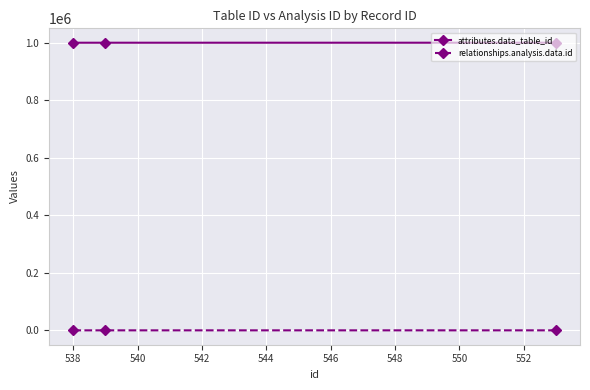

Reading left to right, extract all data points from this chart.

attributes.data_table_id: 1000476	1000458	1000457
relationships.analysis.data.id: 157	155	154